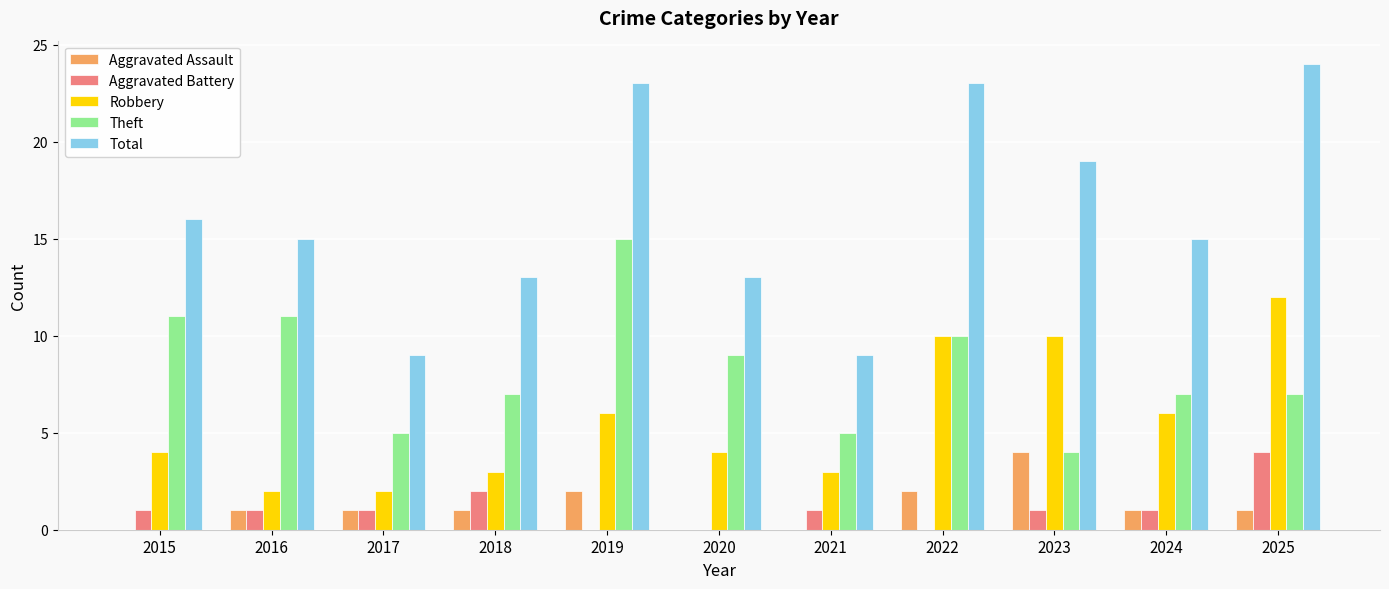

Where is Theft nearest to the value 9?

2020